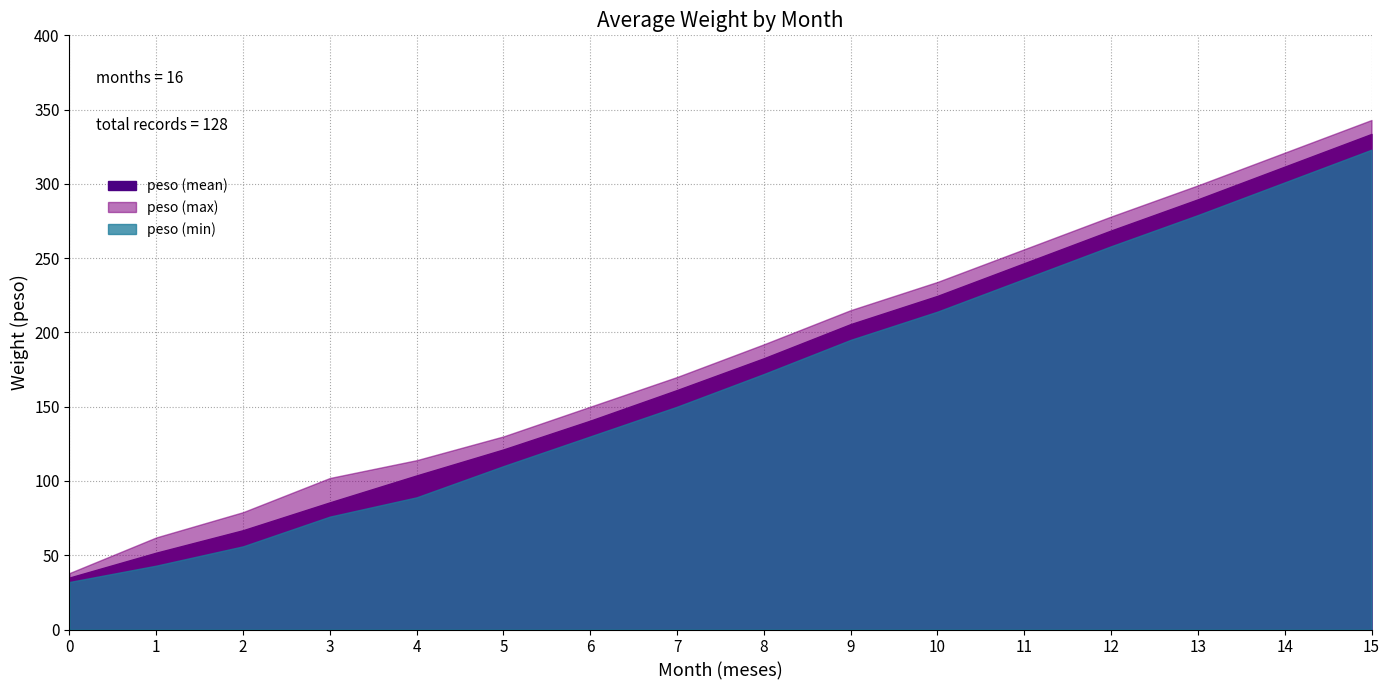

What is the value of the 1st point from the left?

35.8